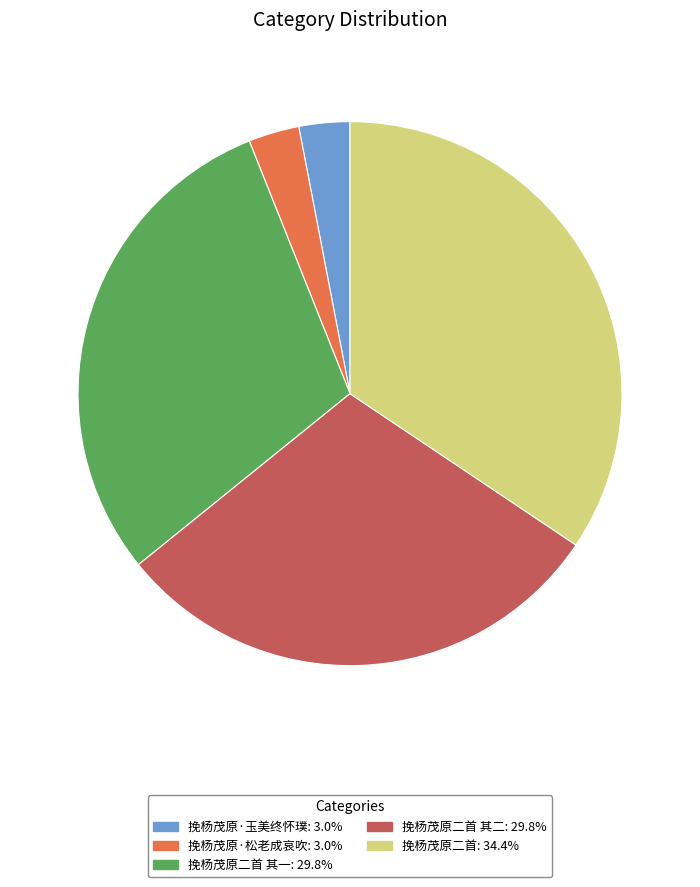

How many segments does this pie chart have?

5